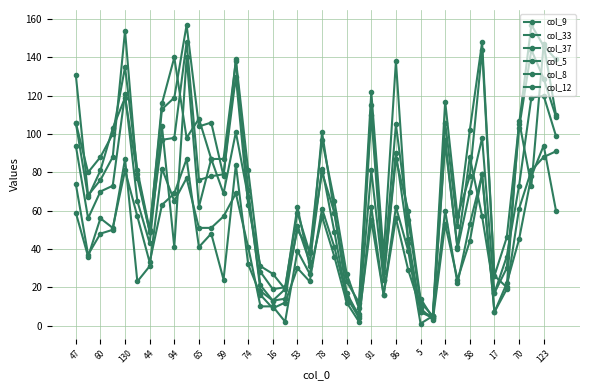

How many values in the col_9 series are below 87?

20